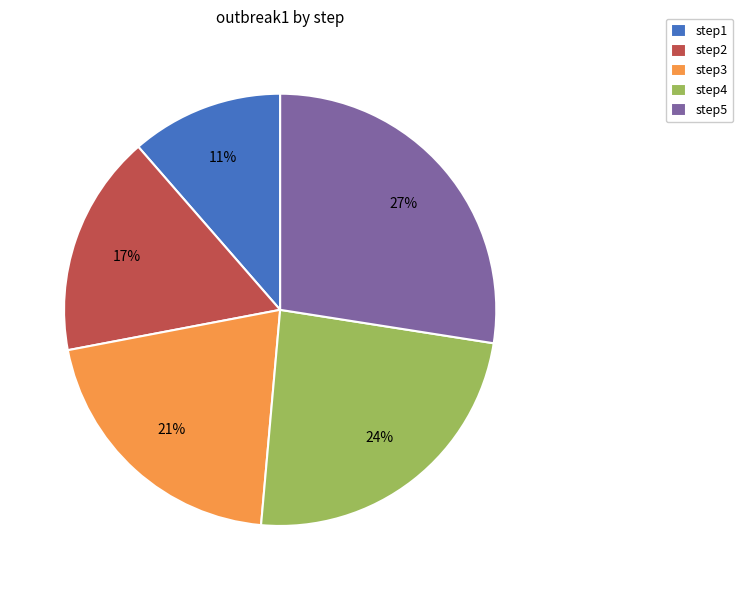

Which has a higher value, step5 or step3?

step5